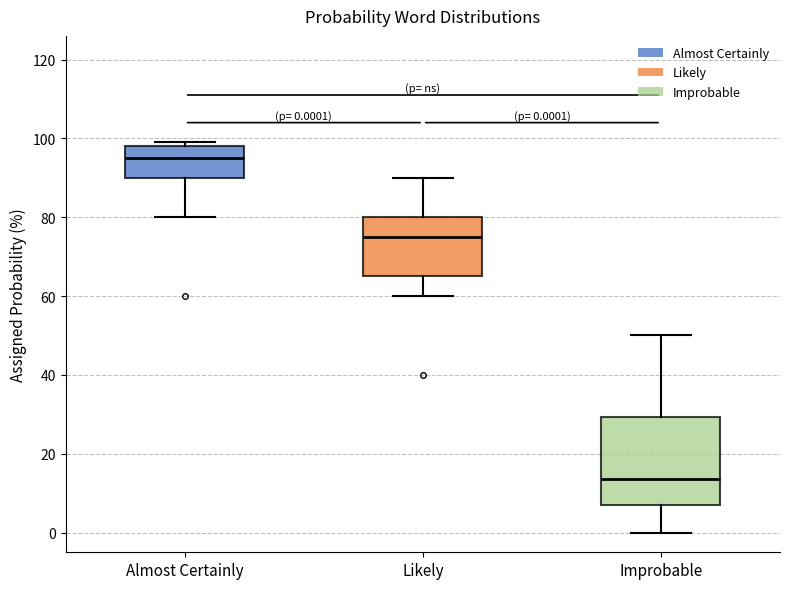

Which box is the tallest, from its lower edge to its upper edge?

Improbable